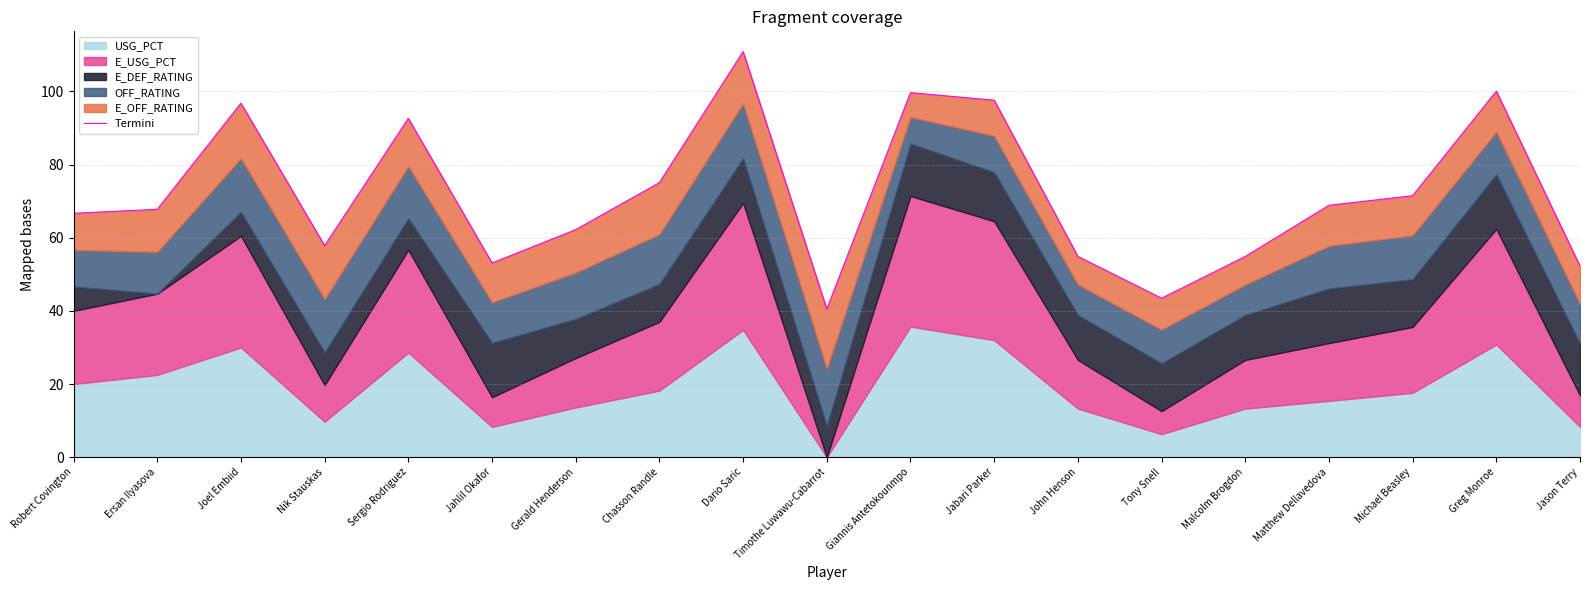

Does the chart display data point markers on the line(s)?

No